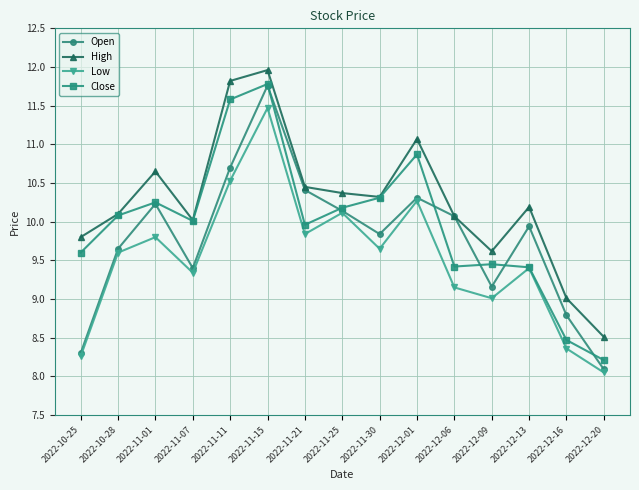

How many interior local valleys does the Low series have?

4